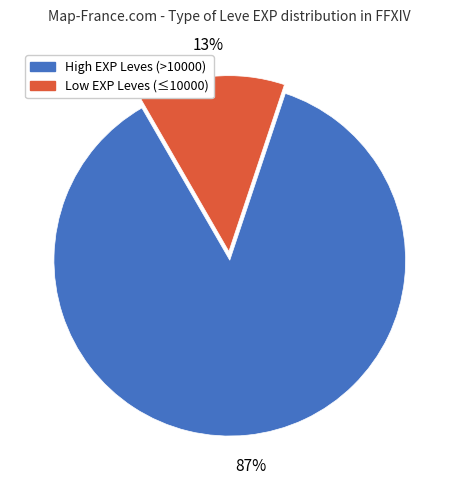

Is there a majority slice in this chart?

Yes